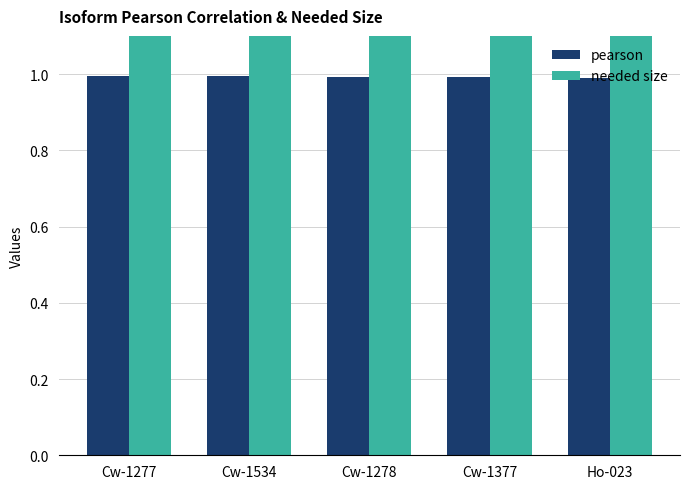

Rank the series at Cw-1534 from highest to lowest value.

needed size, pearson